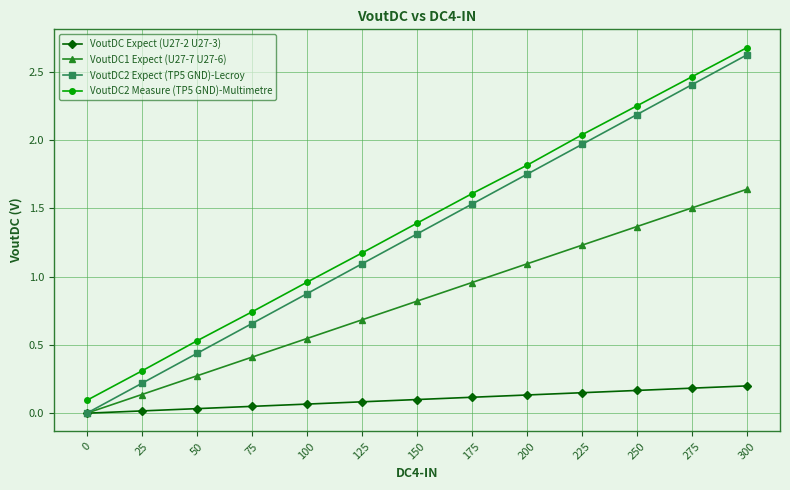

How many values in VoutDC Expect (U27-2 U27-3) are above zero?

12